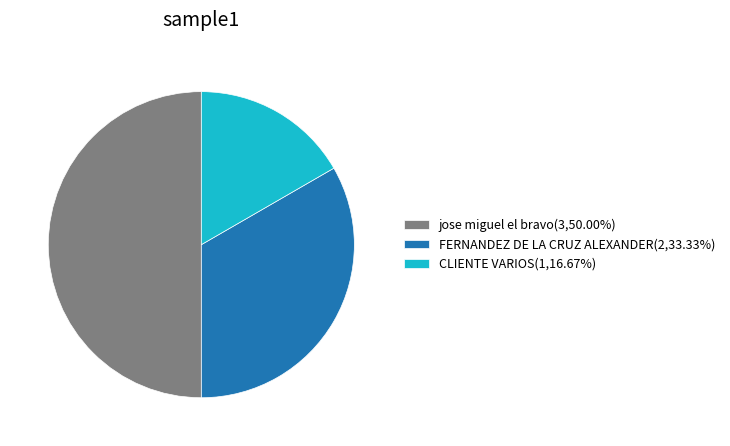

What is the smallest slice in the pie chart?

CLIENTE VARIOS